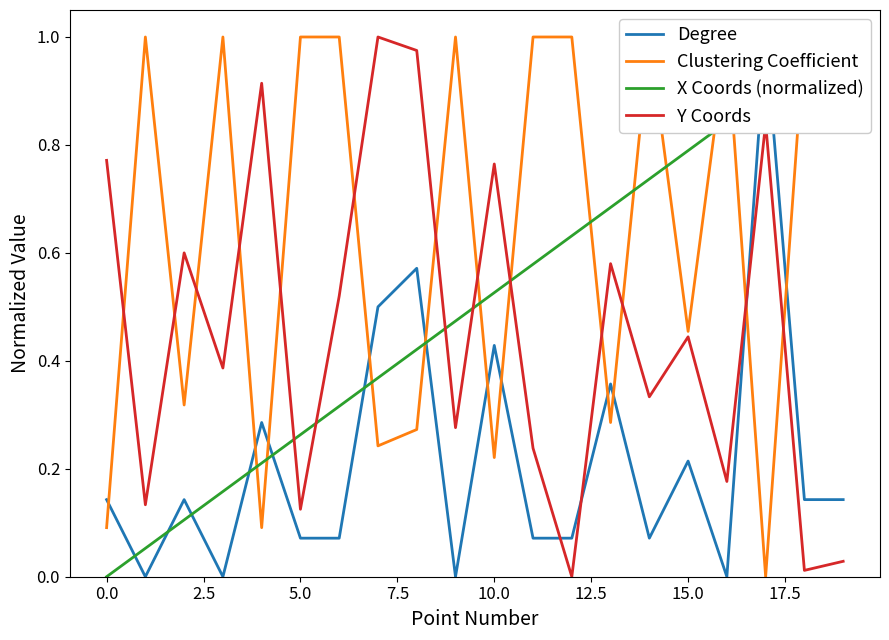

What is the average value of the X Coords (normalized) series?

0.5